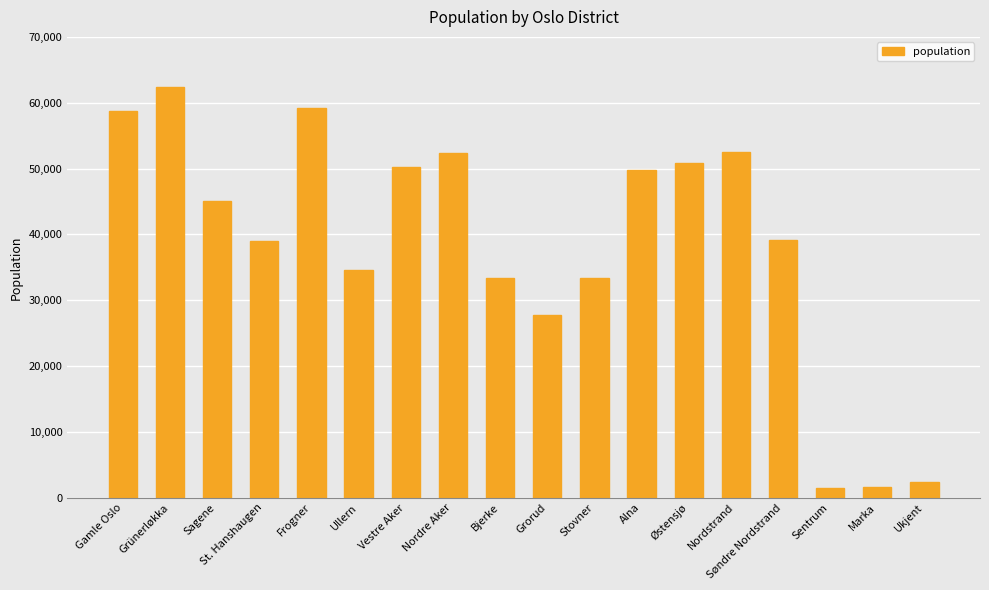

Does the chart contain stacked bars?

No